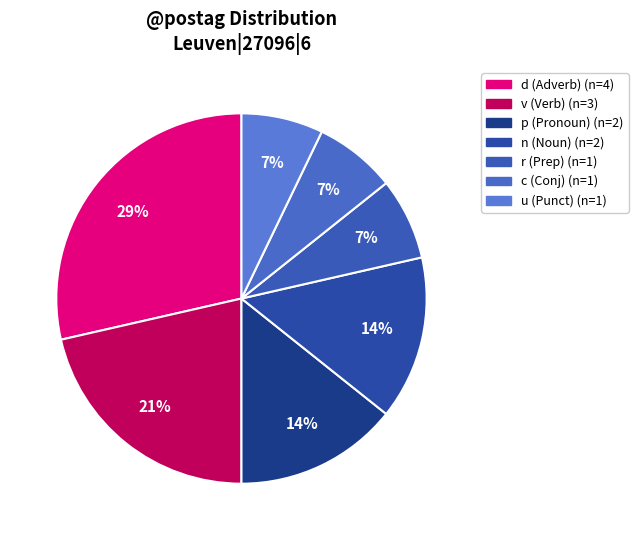

How many segments does this pie chart have?

7